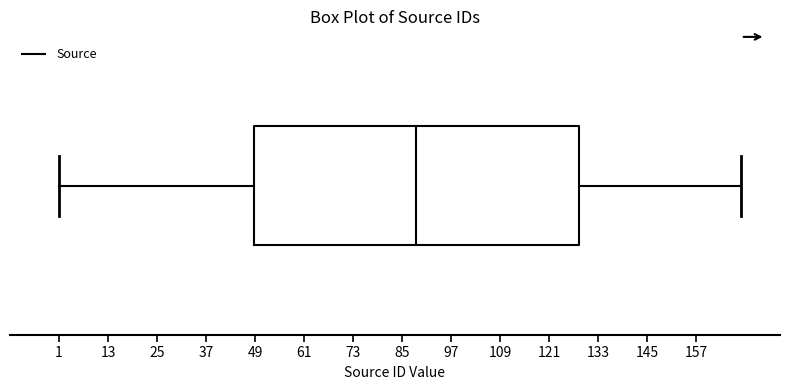

Read this box plot against the x-axis: the position of the median line, the range covered by the box, and the ends of both whiskers. The values are not printed on the chart, so give them approximately, as read against the axis.

median 88, box 48 to 128, whiskers 2 to 168